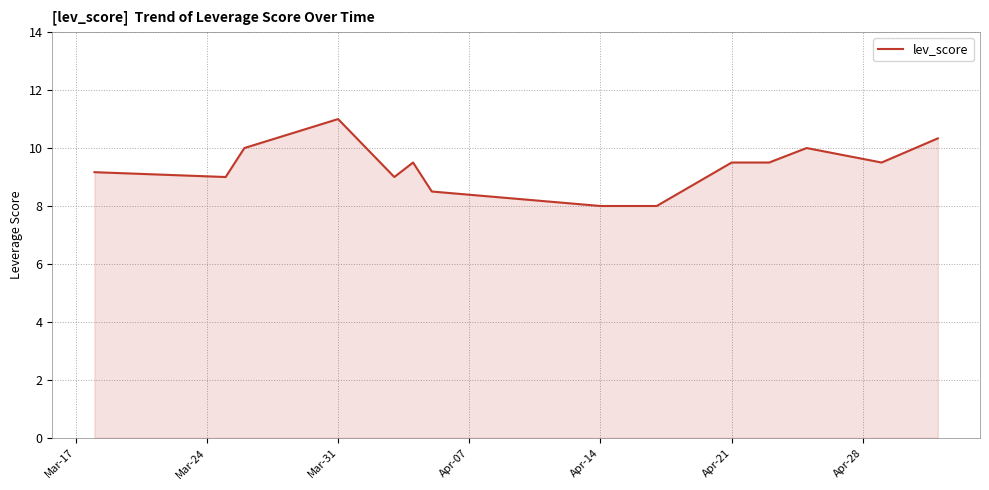

What is the greatest value displayed?

11.0